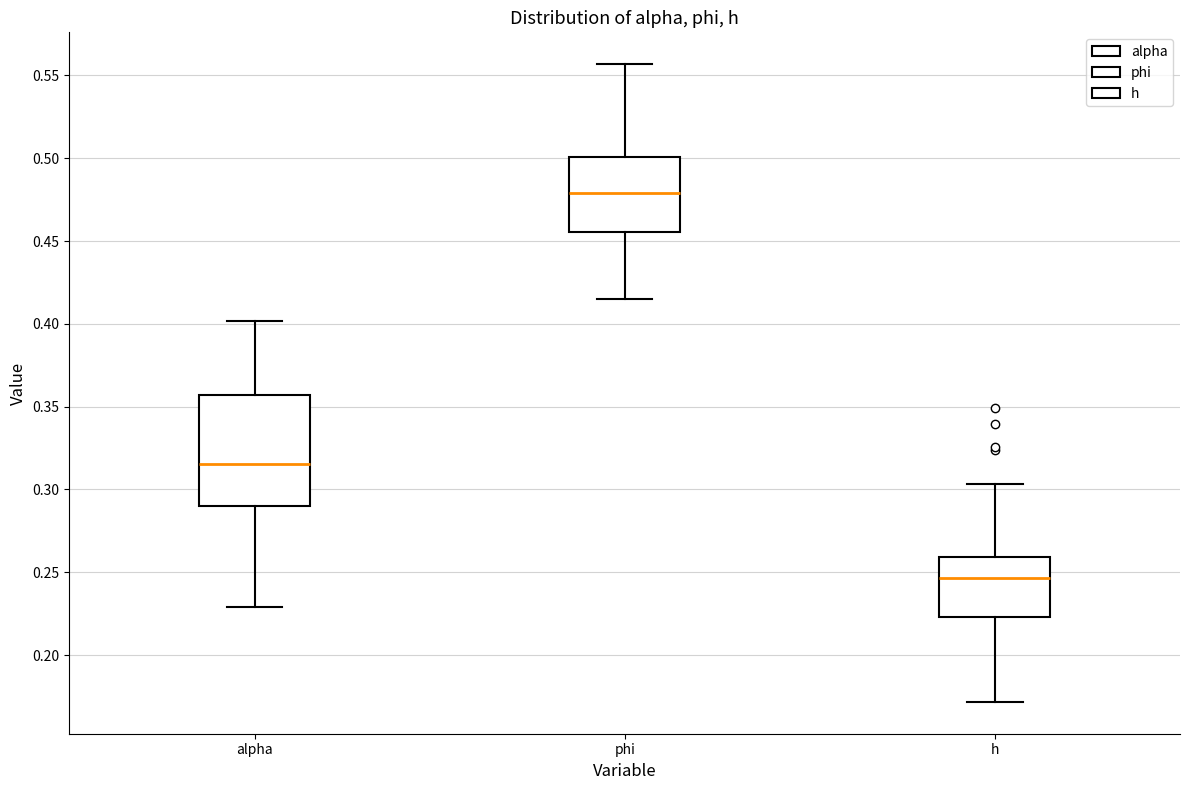

Reading left to right, read every box against the y-axis: the position of its median line, the range the box covers, and the ends of its whiskers. The values are not printed on the chart, so give them approximately, as read against the axis.

alpha: median 0.315, box 0.290 to 0.355, whiskers 0.230 to 0.400
phi: median 0.480, box 0.455 to 0.500, whiskers 0.415 to 0.555
h: median 0.245, box 0.225 to 0.260, whiskers 0.170 to 0.305